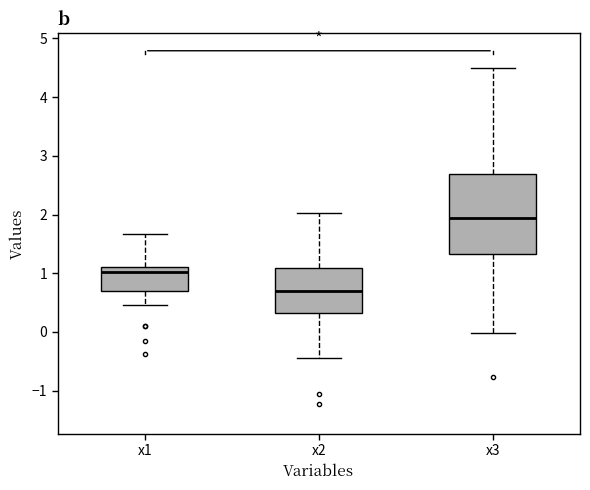

Reading left to right, transcribe this box plot: for each box, give where its median line is, the range the box spans, and where its two whiskers end, as read against the y-axis. The values are not printed on the chart, so give them approximately, as read against the axis.

x1: median 1.0, box 0.7 to 1.1, whiskers 0.5 to 1.7
x2: median 0.7, box 0.3 to 1.1, whiskers -0.4 to 2.0
x3: median 1.9, box 1.3 to 2.7, whiskers 0.0 to 4.5